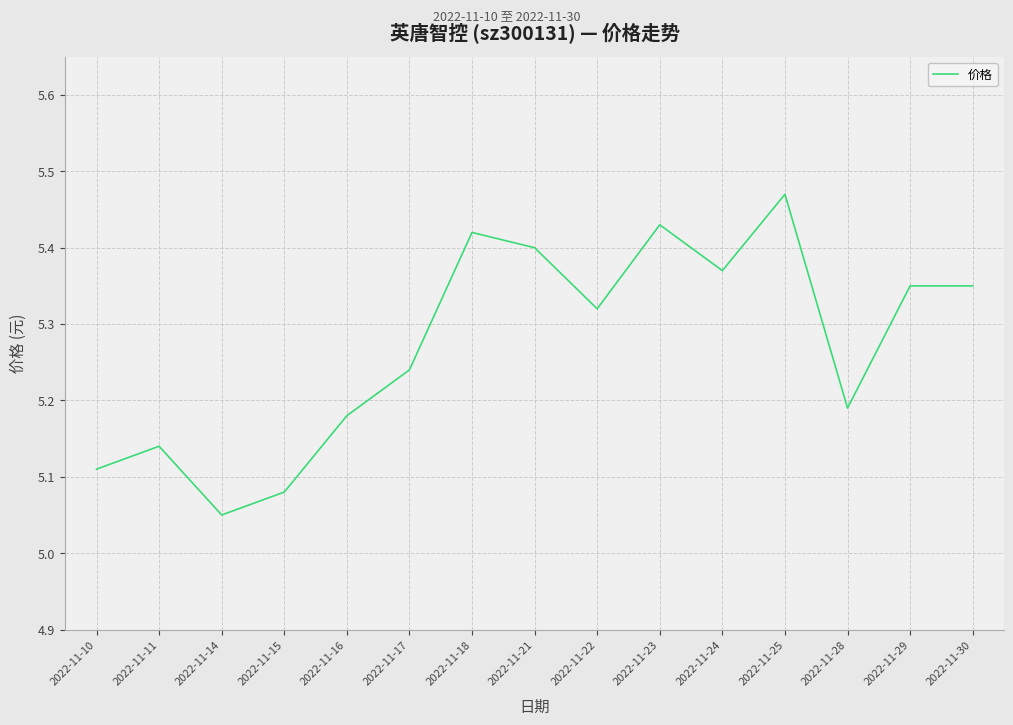

How many values are between 5 and 6?

15